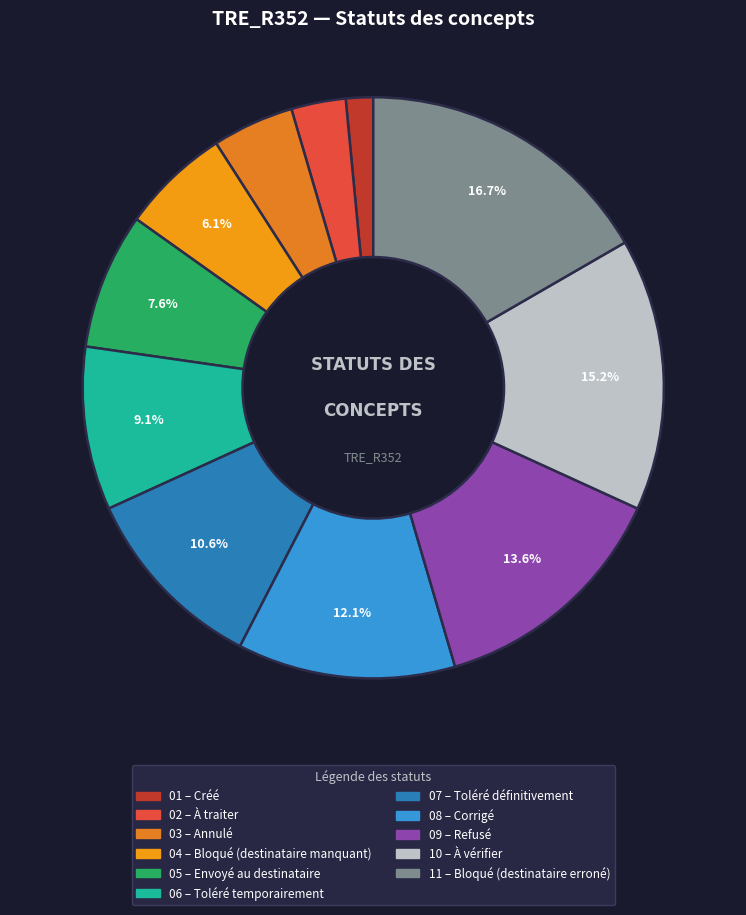

To the nearest percent, what is the difference between the largest and smallest slice percentages?

15%